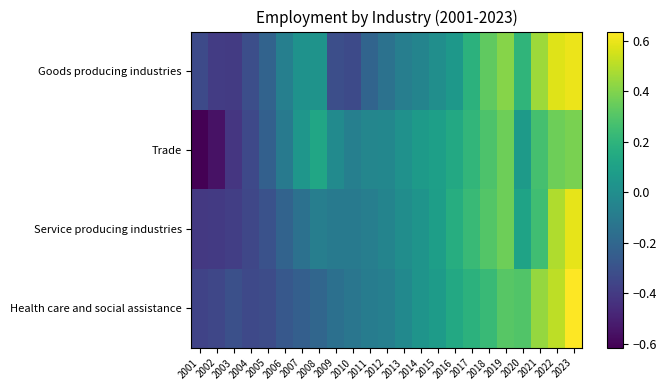

Between 2006 and 2019, which series saw the biggest shift?

Health care and social assistance